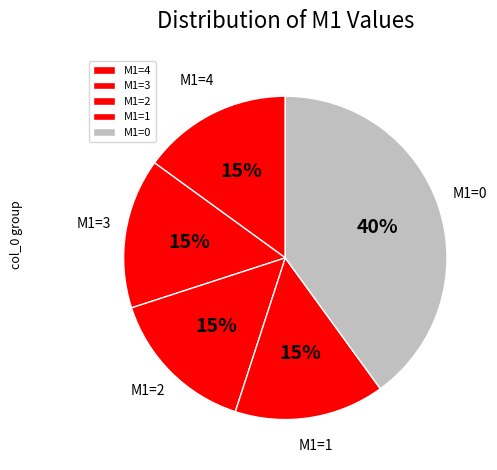

Count the number of slices in the pie.

5